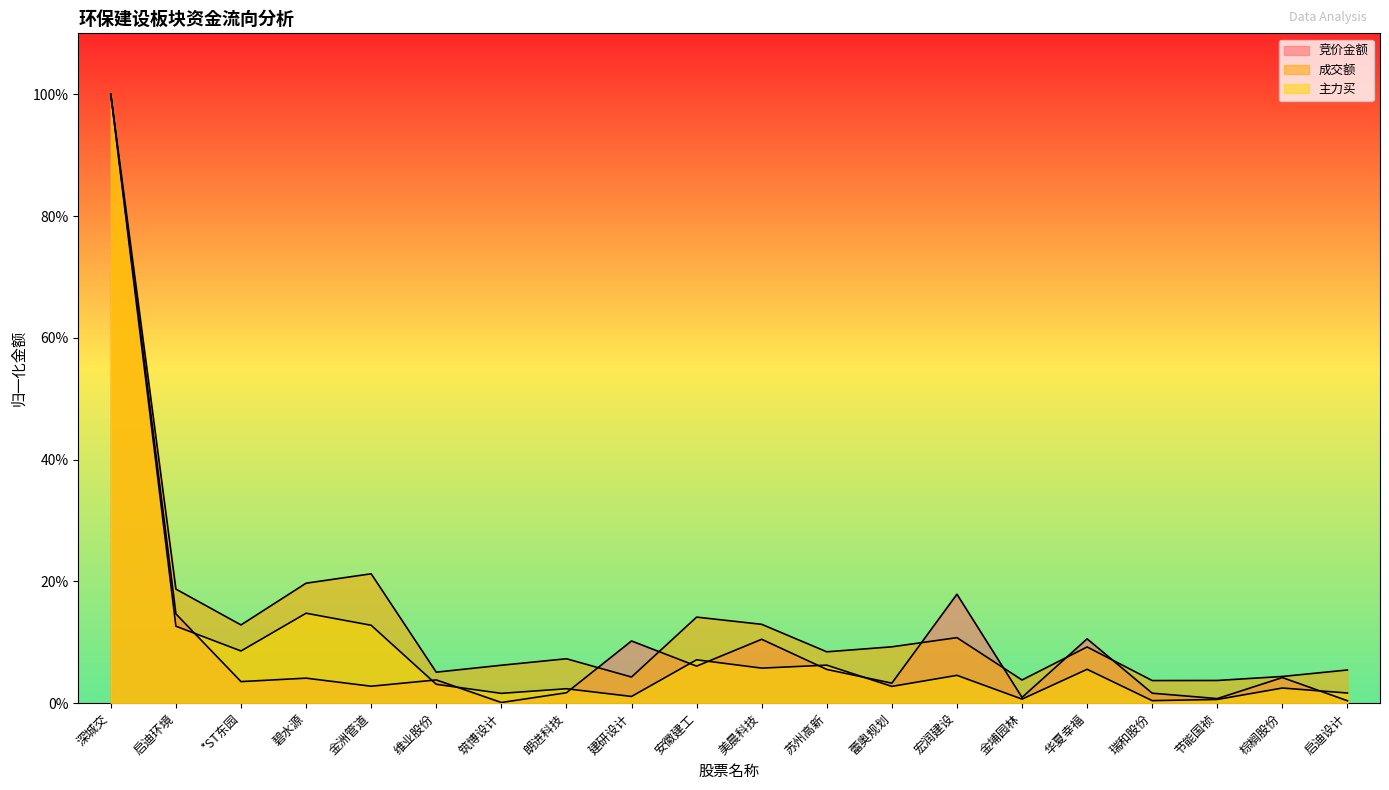

True or false: 主力买 has a value of 0.0 at 蕾奥规划.

False